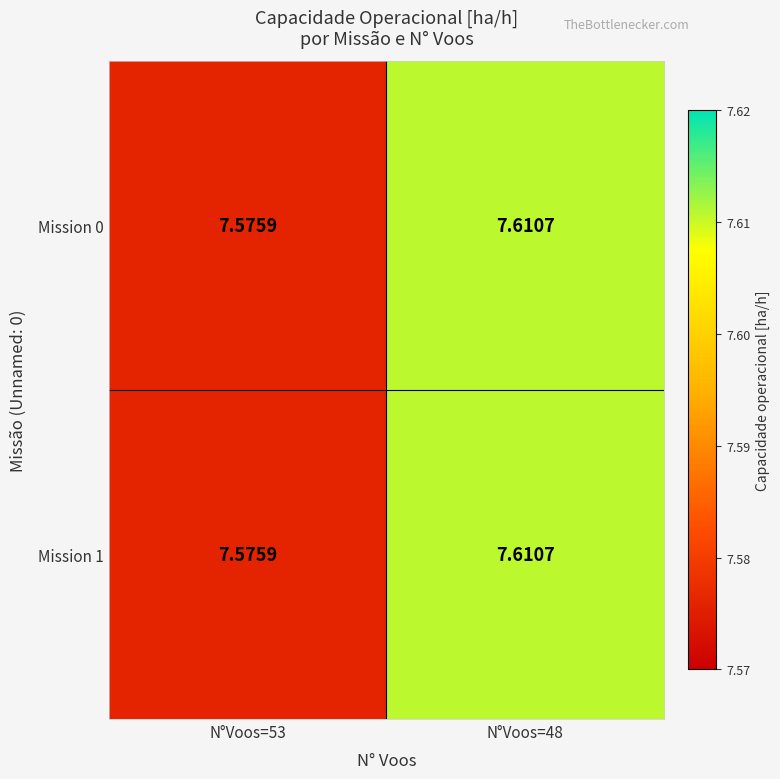

At which category does the chart reach its minimum across all series?

N°Voos=53